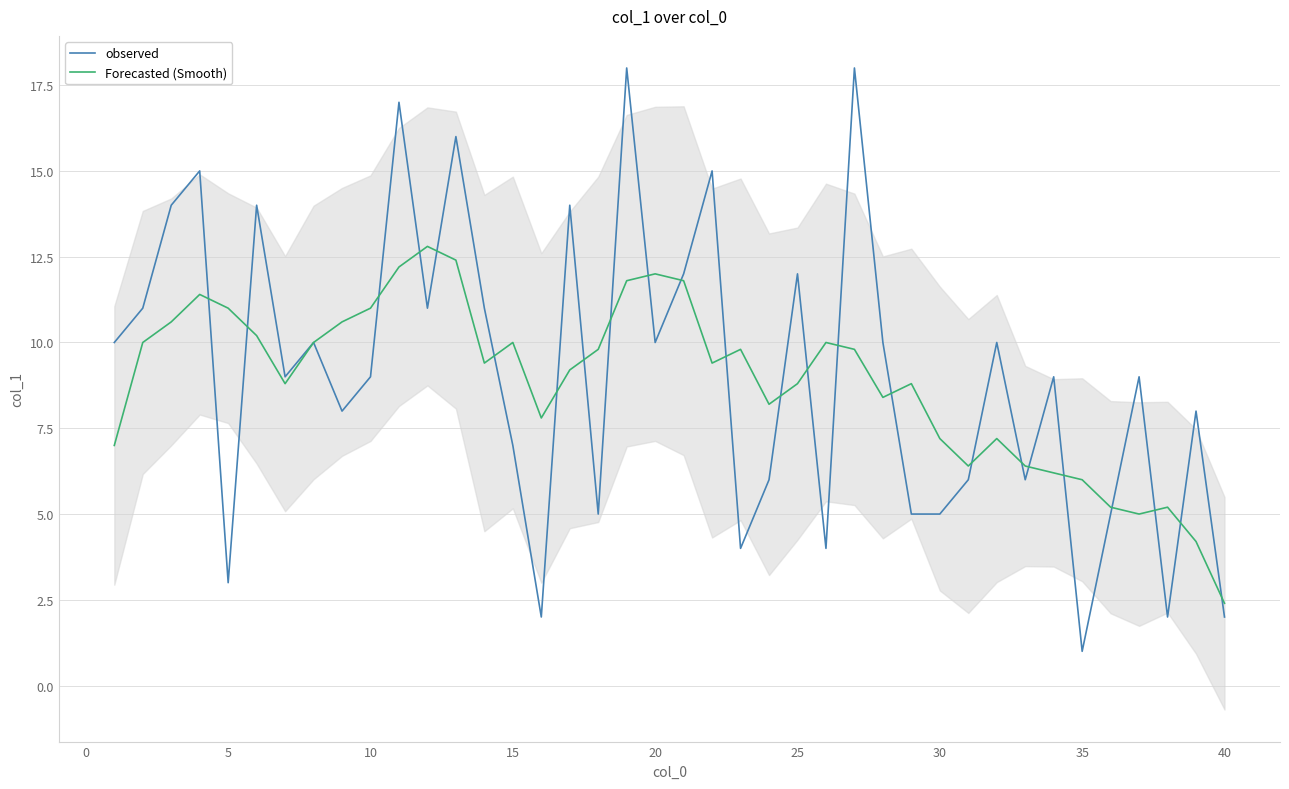

List the series in order of their peak value, lowest first.

Forecasted (Smooth), observed